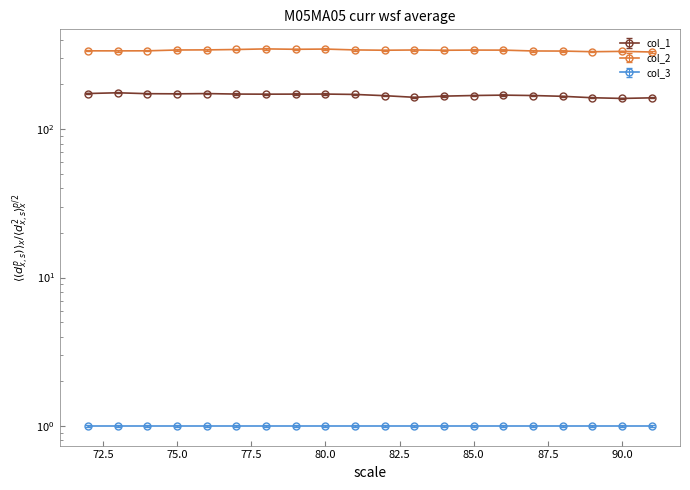

What are all the series names shown in the legend?

col_1, col_2